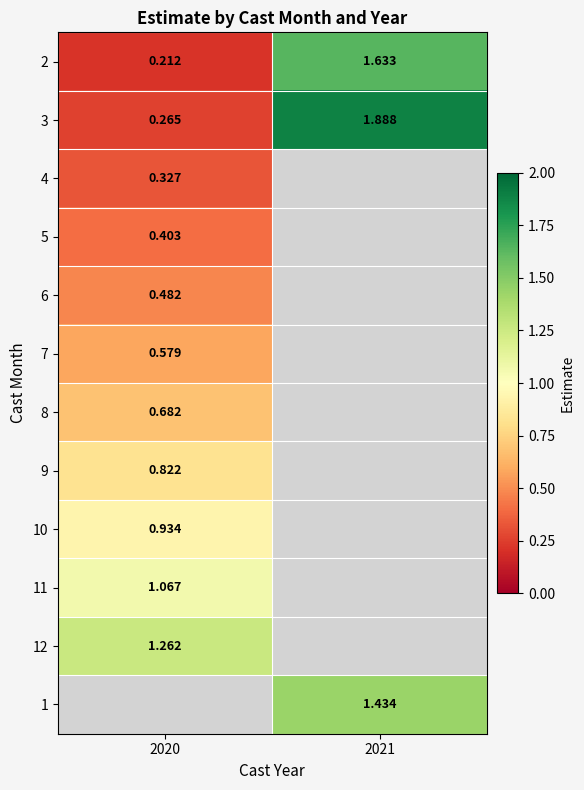

Rank the series by their maximum value, from highest to lowest.

3, 2, 12, 1, 11, 10, 9, 8, 7, 6, 5, 4